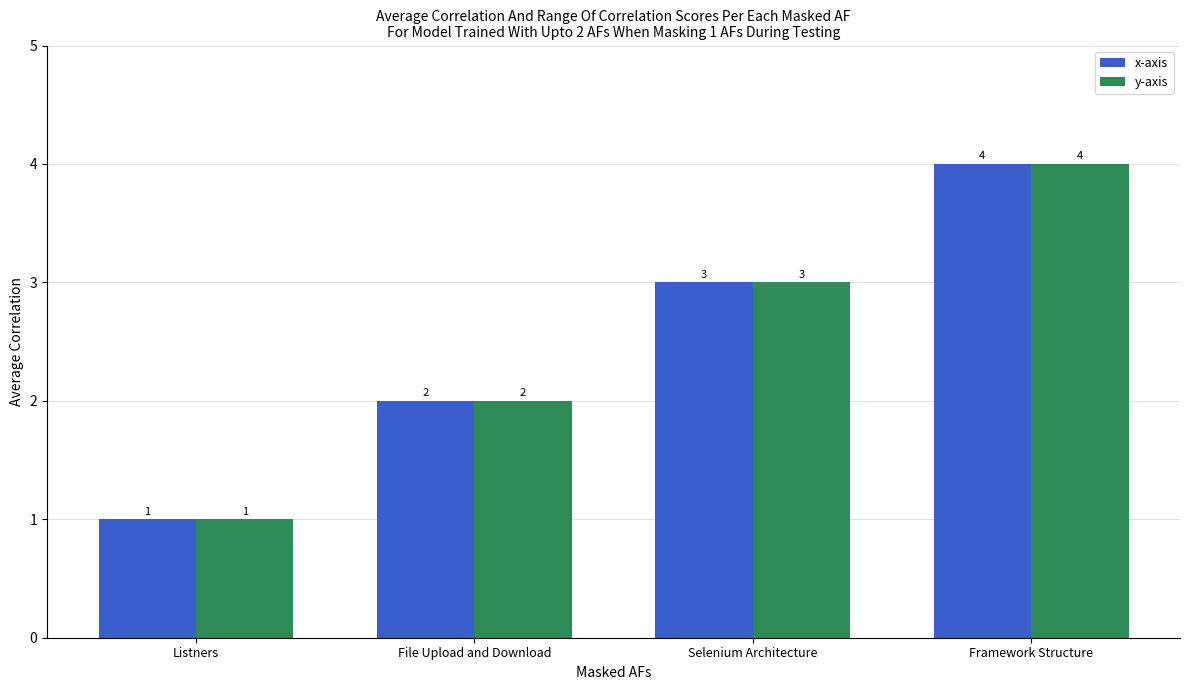

List the labels in order of x-axis value, smallest first.

Listners, File Upload and Download, Selenium Architecture, Framework Structure